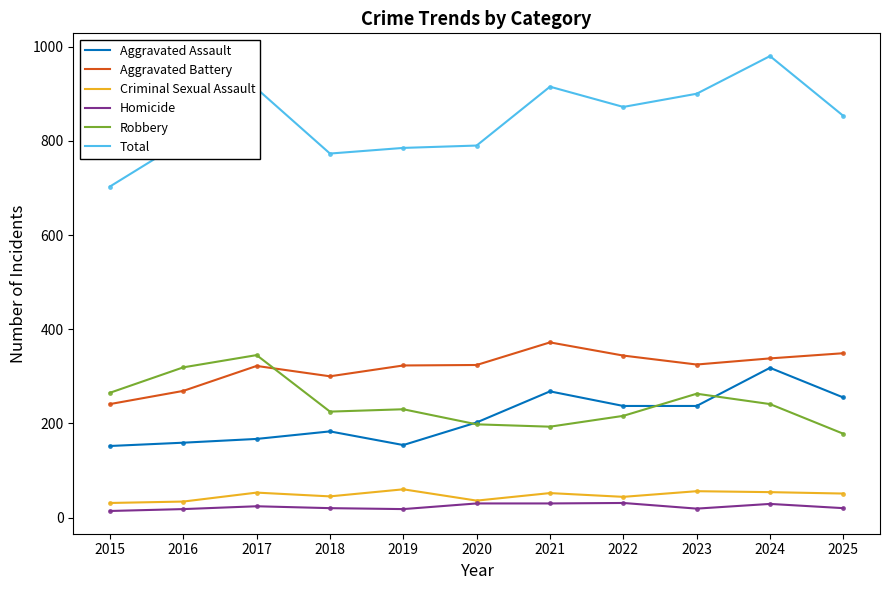

Which series has the largest range (max minus min)?

Total